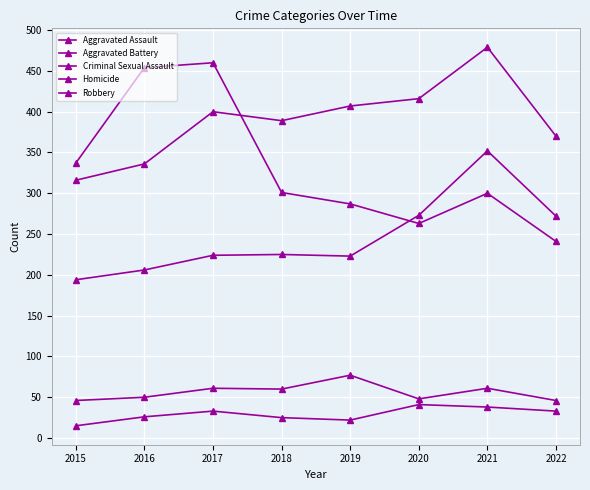

At how many categories does at least one series exceed 179?

8